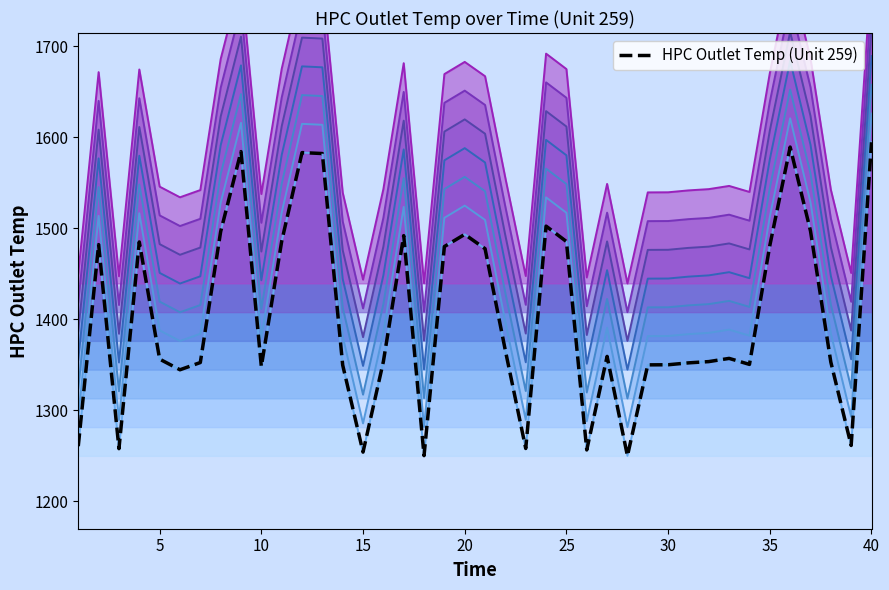

How many lines are shown in the chart?

1